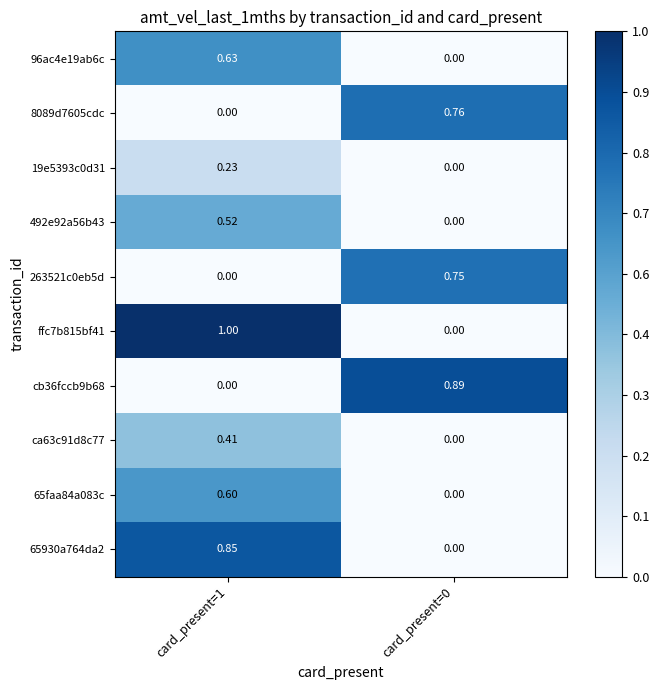

Is the value of 65faa84a083c at card_present=0 greater than the value of ca63c91d8c77 at card_present=1?

No